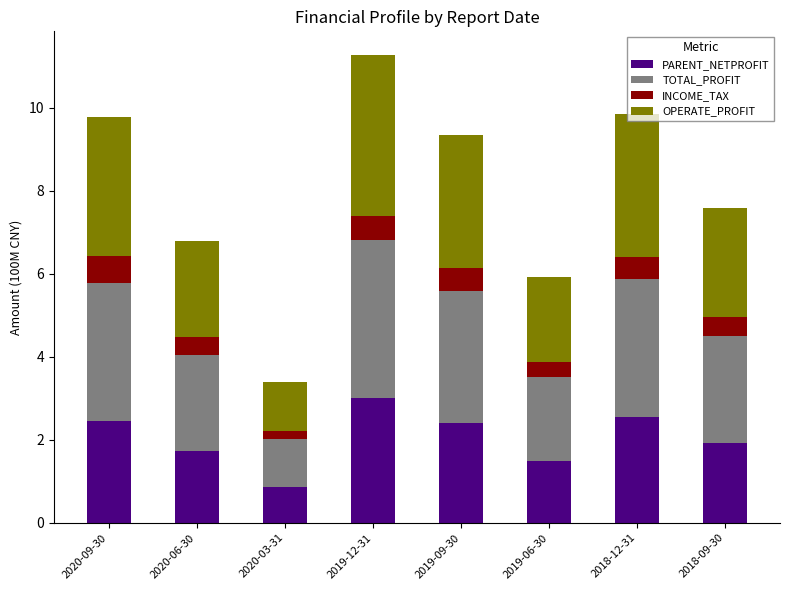

What is the total value across all series at 2020-06-30?

6.8